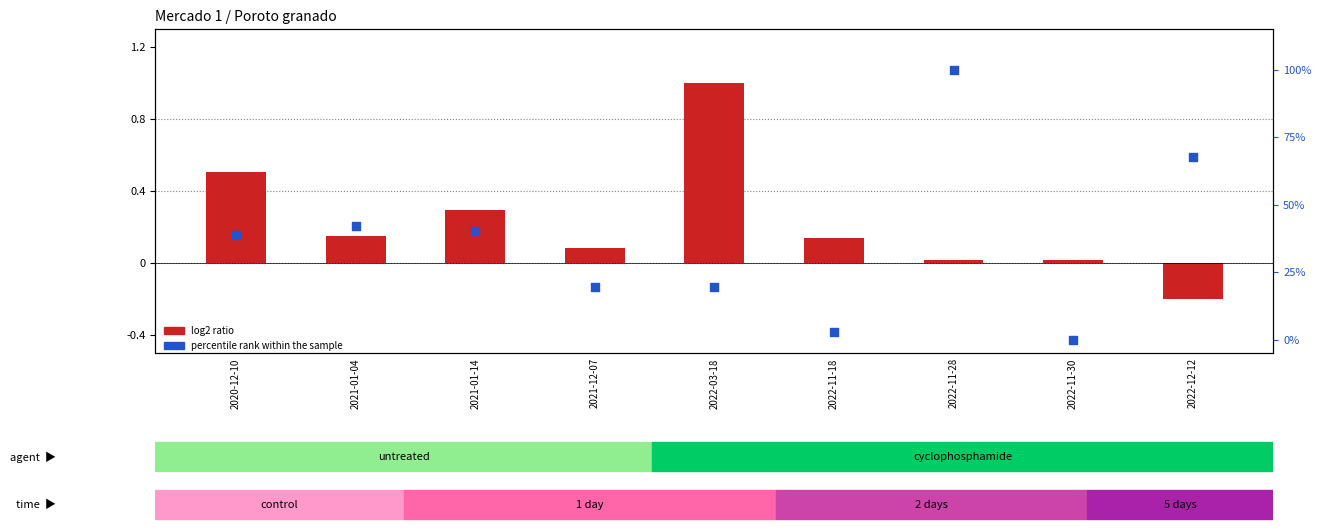

Which series contains the lowest Y value?

log2 ratio